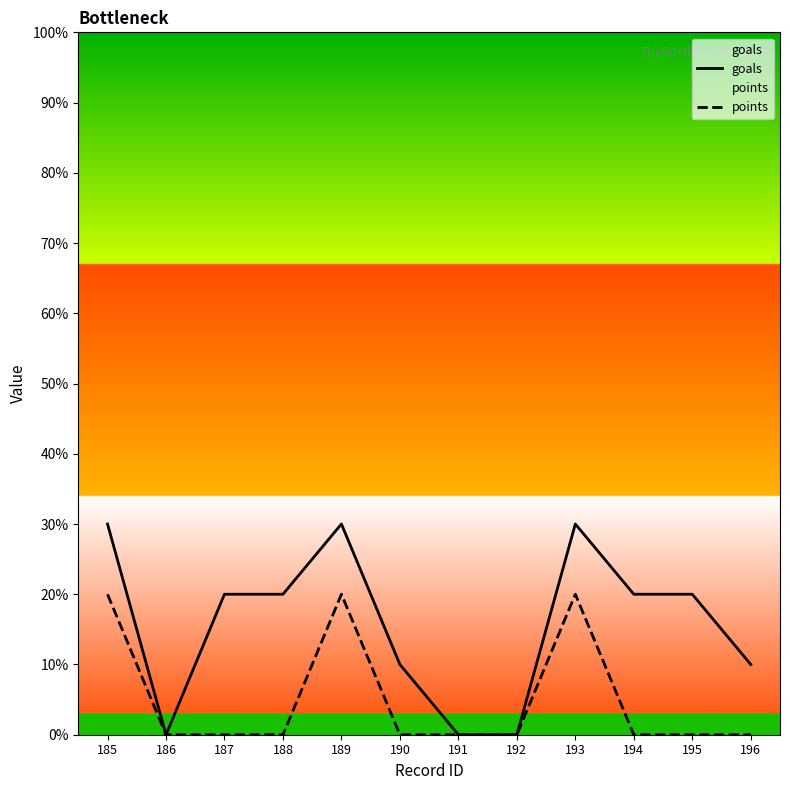

The points series shows 14 at 194. True or false?

False